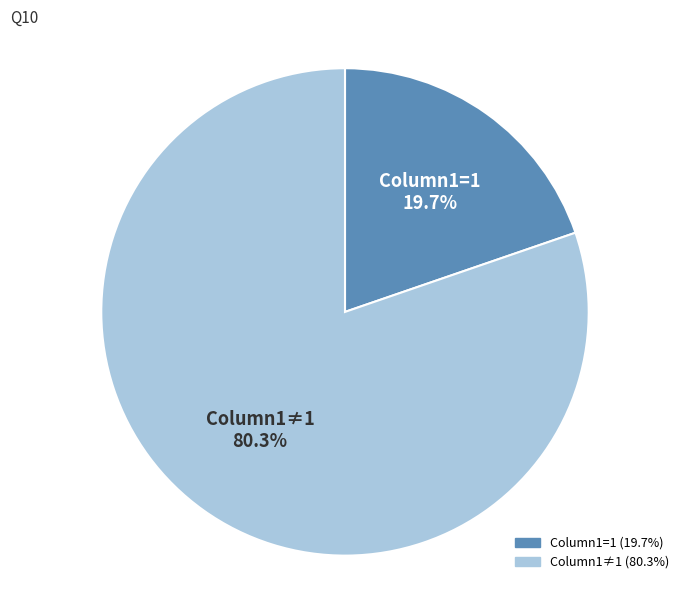

What is the smallest slice in the pie chart?

Column1=1